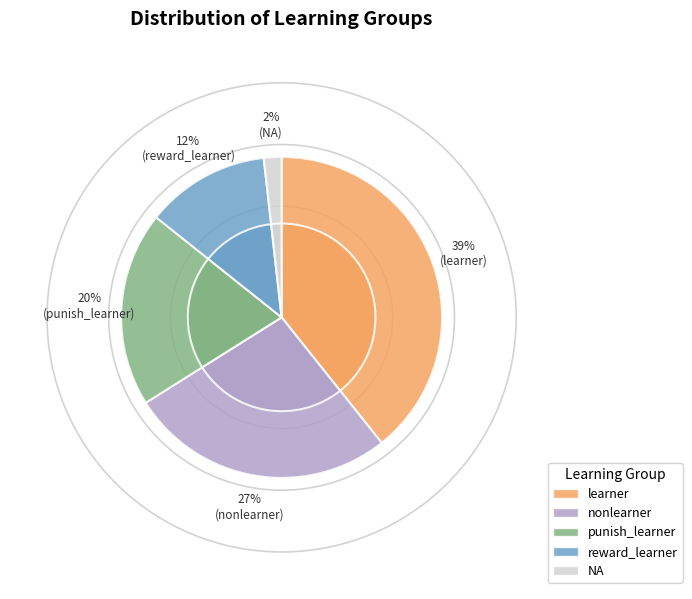

What percentage is the learner slice, to the nearest percent?

39%